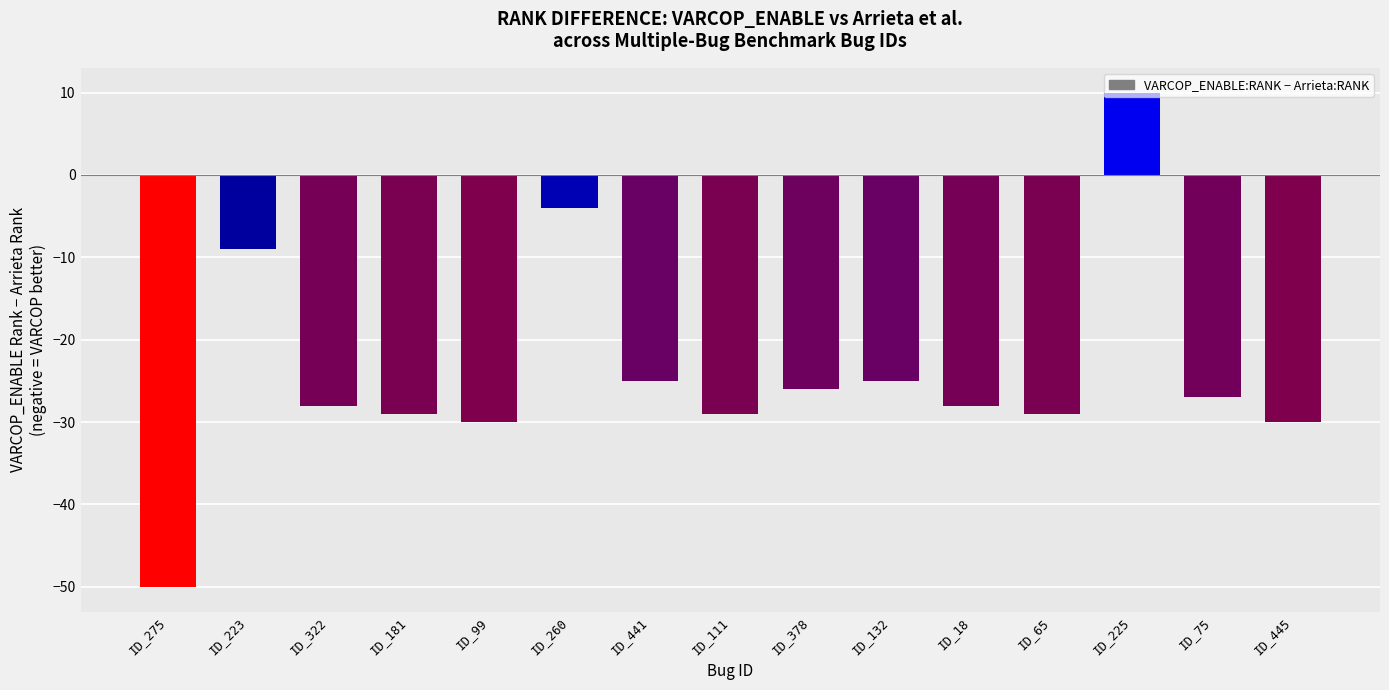

Which has a higher value, ID_99 or ID_275?

ID_99